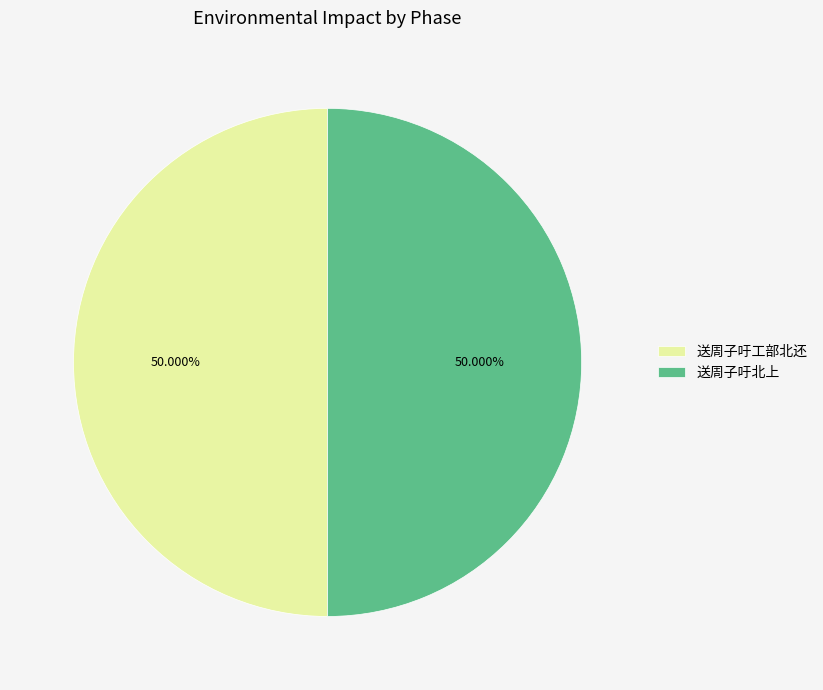

What is the ratio of the value at 送周子吁北上 to the value at 送周子吁工部北还?

1.0